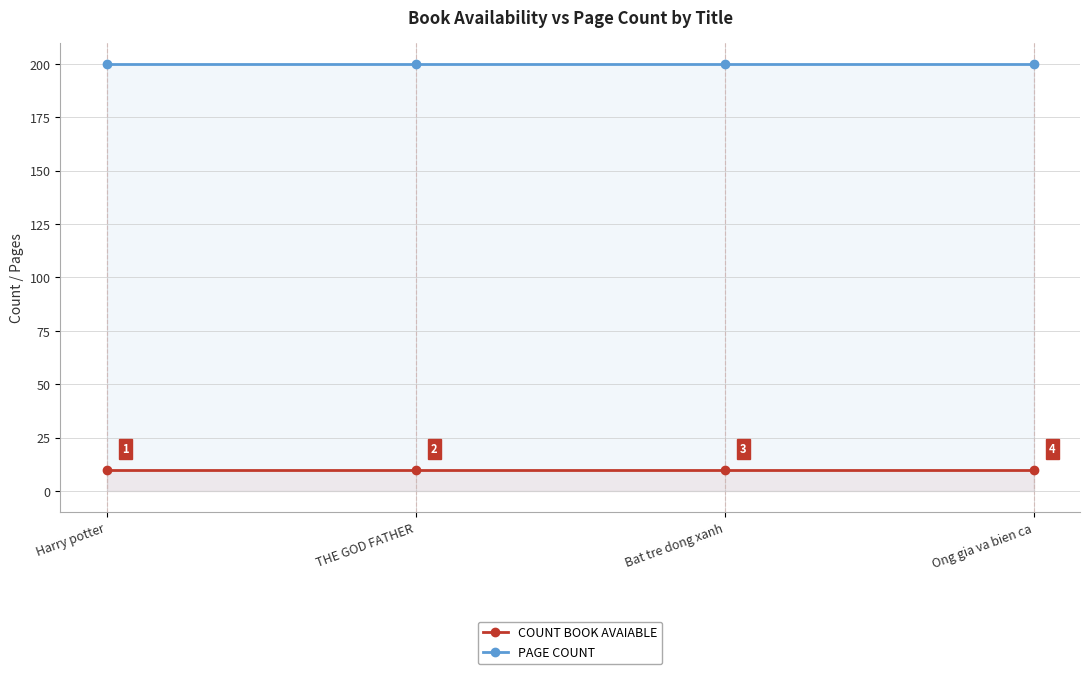

True or false: COUNT BOOK AVAIABLE has more than 2 points higher than both neighbors.

False